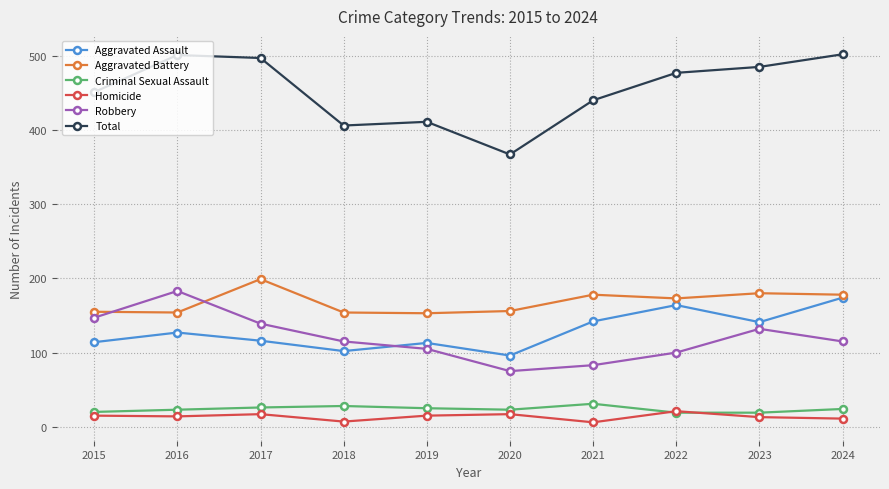

How many data points does each series have?

10